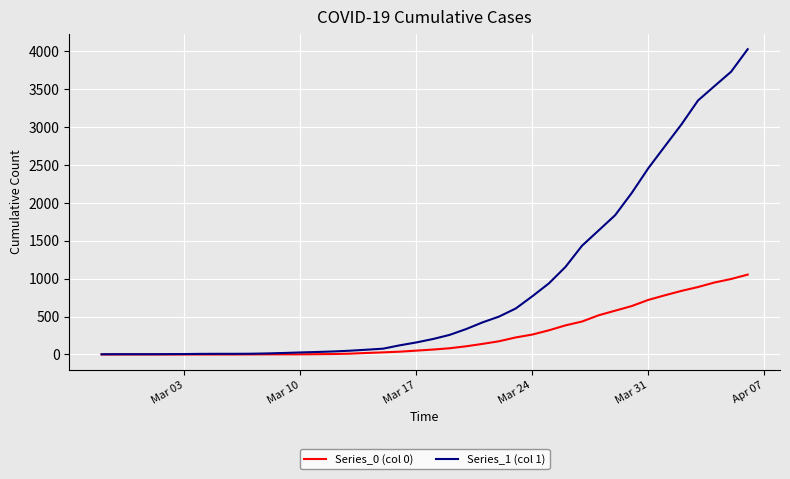

At how many categories does at least one series exceed 2651?

6